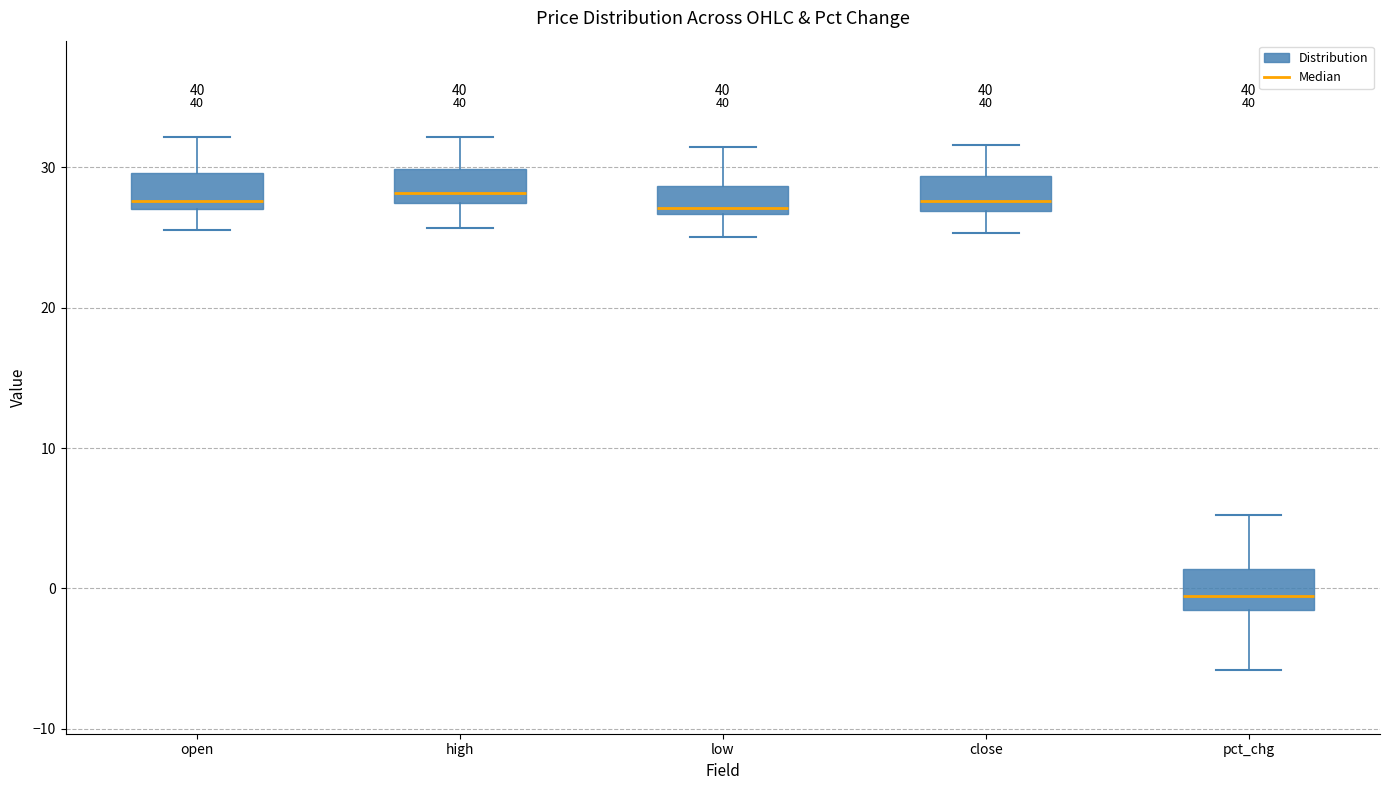

Reading left to right, transcribe this box plot: for each box, give where its median line is, the range the box spans, and where its two whiskers end, as read against the y-axis. The values are not printed on the chart, so give them approximately, as read against the axis.

open: median 28, box 27 to 30, whiskers 26 to 32
high: median 28, box 27 to 30, whiskers 26 to 32
low: median 27 (just above the box's lower edge), box 27 to 29, whiskers 25 to 31
close: median 28, box 27 to 29, whiskers 25 to 32
pct_chg: median -1, box -2 to 1, whiskers -6 to 5